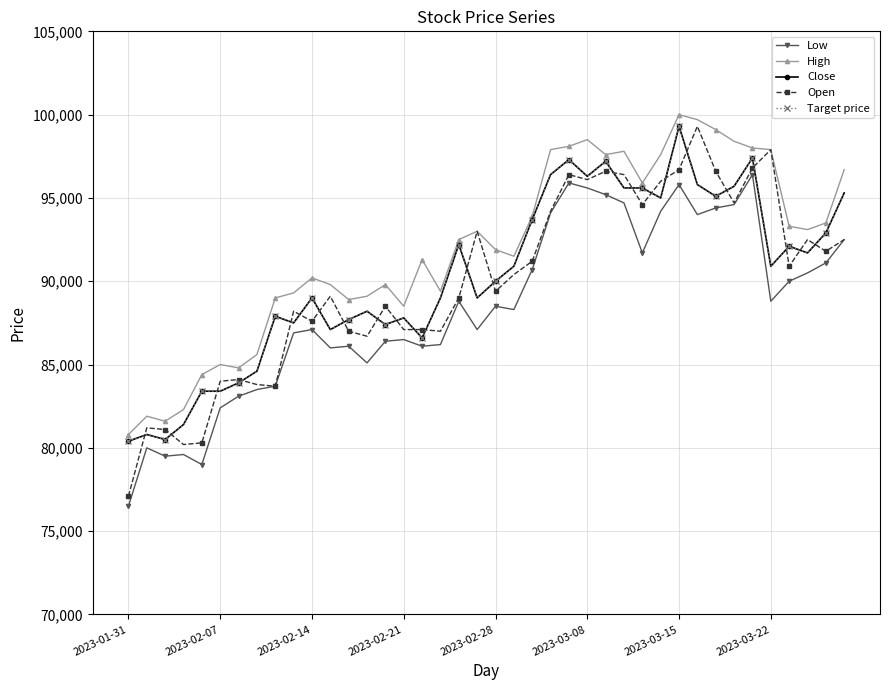

Where does the Target price series first go above 90900?

18